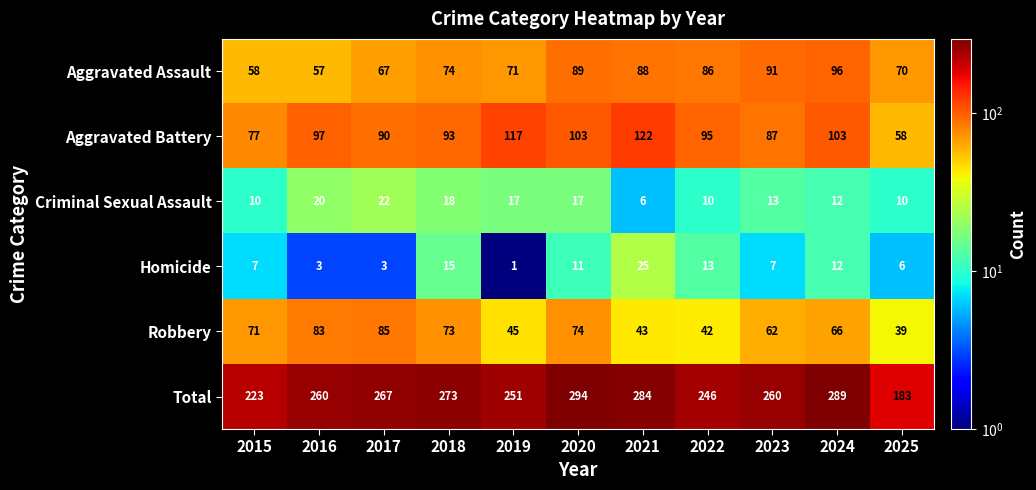

True or false: Homicide has a value of 17 at 2024.

False